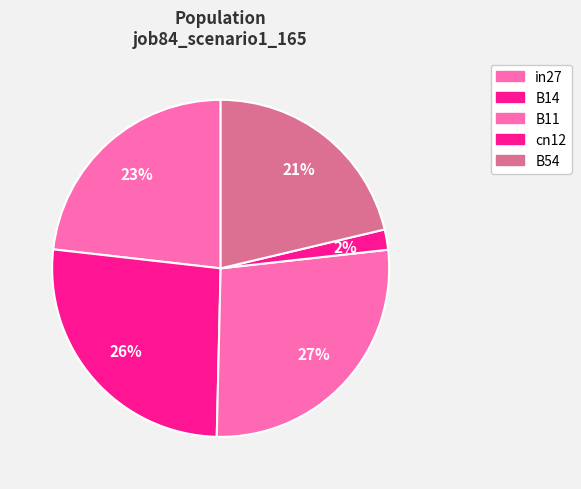

To the nearest percent, what is the average slice percentage?

20%